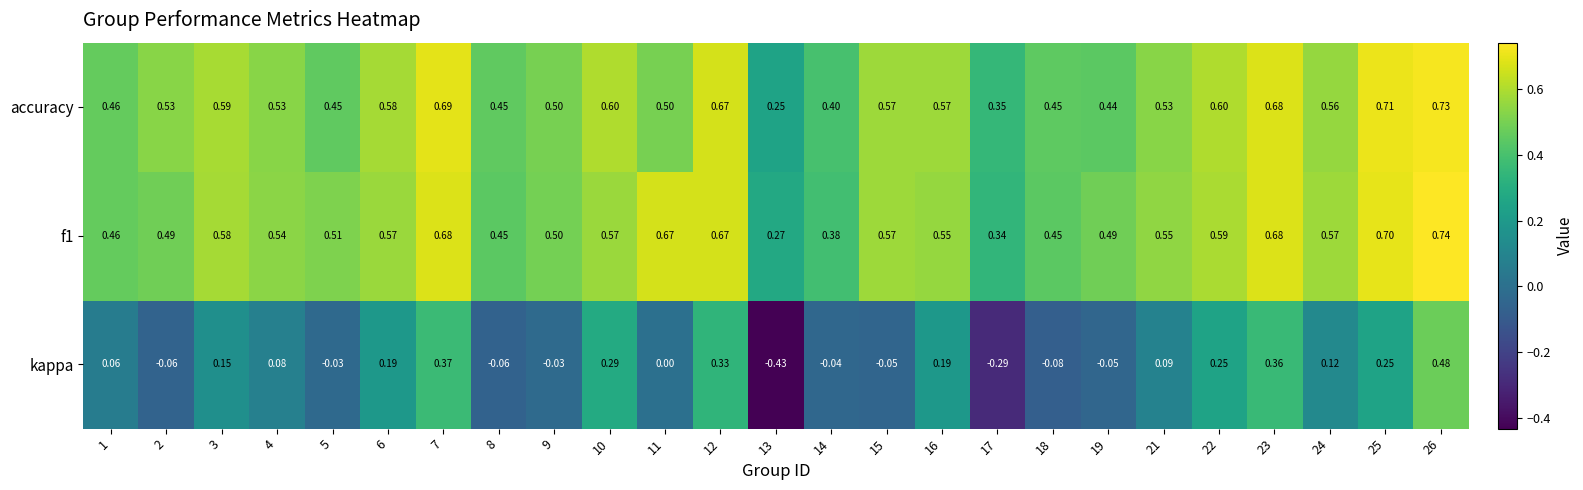

Which series has the largest range (max minus min)?

kappa